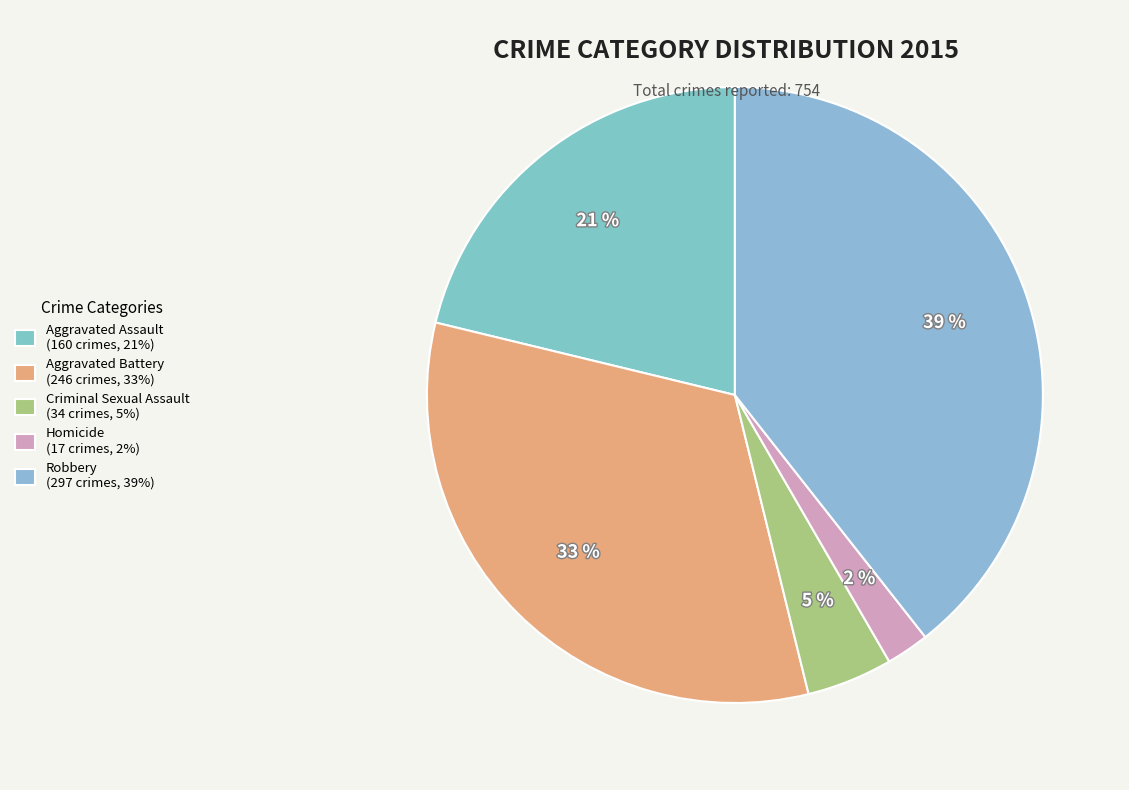

The Robbery slice represents 39% of the pie. True or false?

True